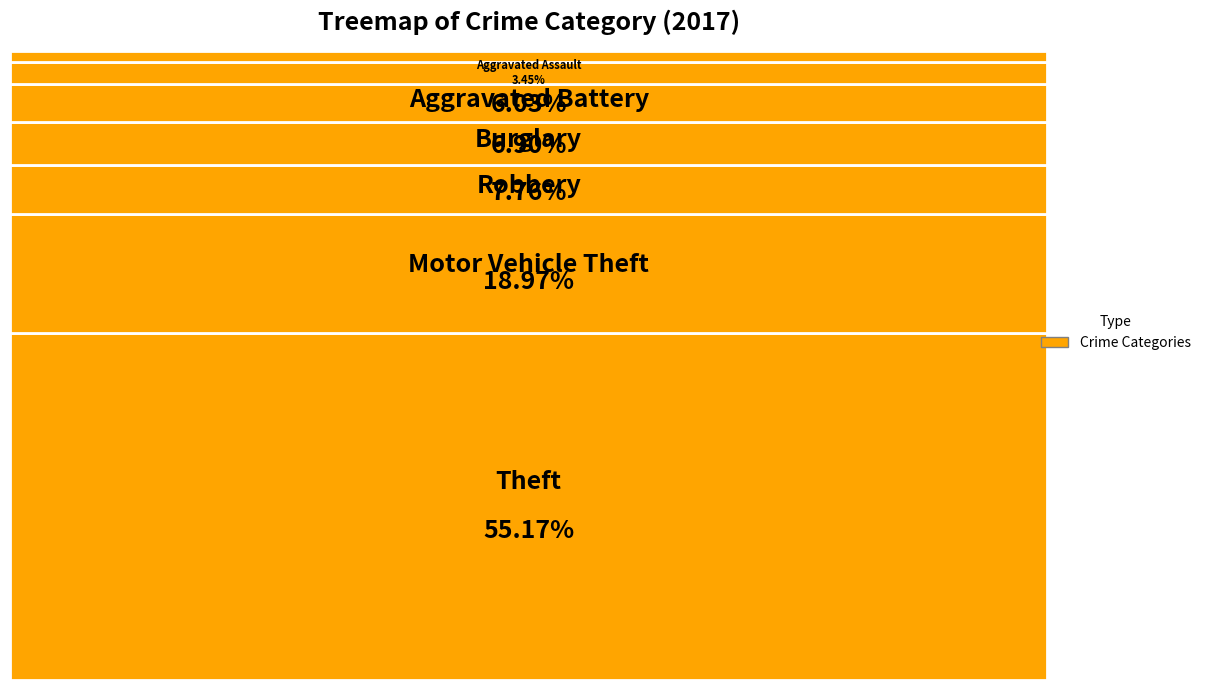

Which slice represents more than half of the pie?

Theft